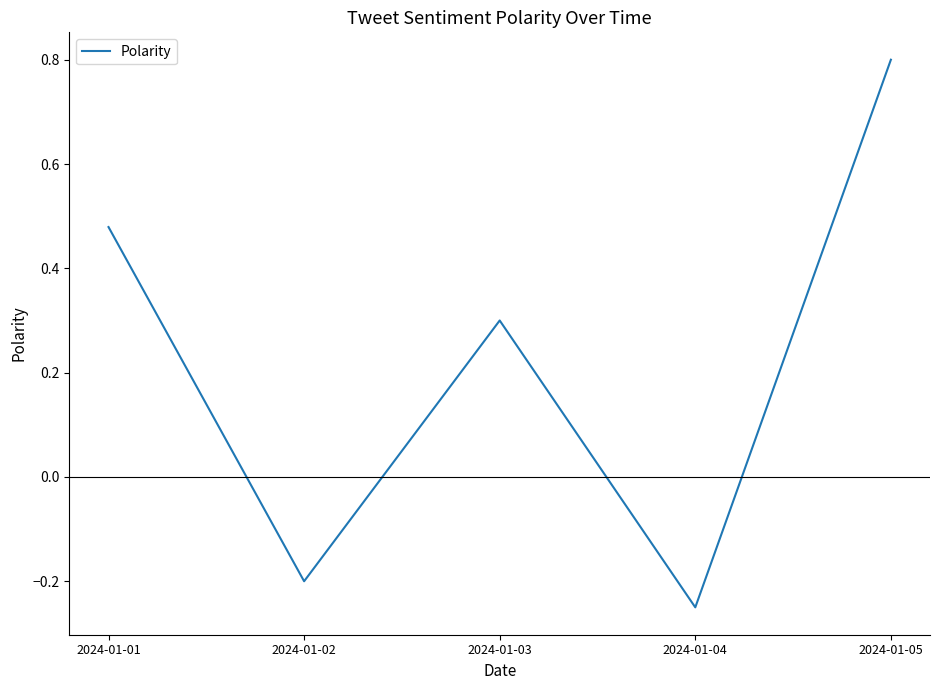

What is the sum of the values at 2024-01-04 and 2024-01-01?

0.2